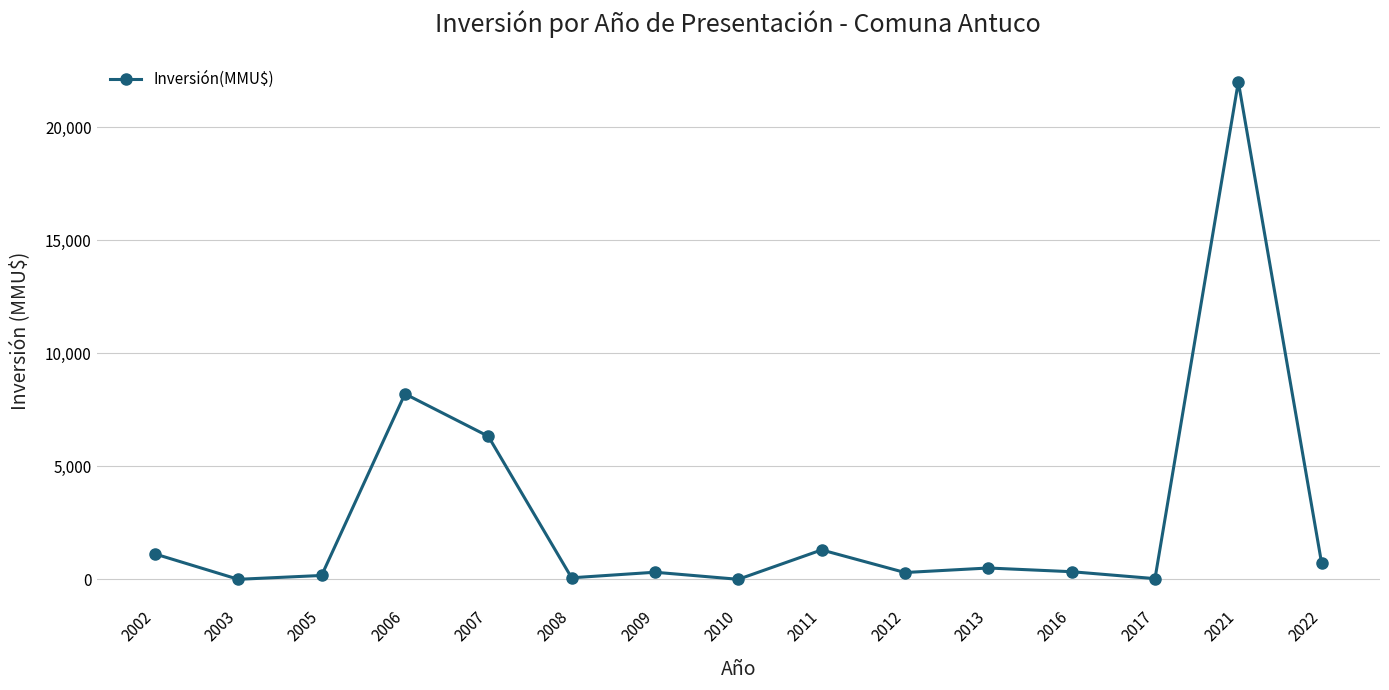

The value at 2010 is 0. True or false?

True